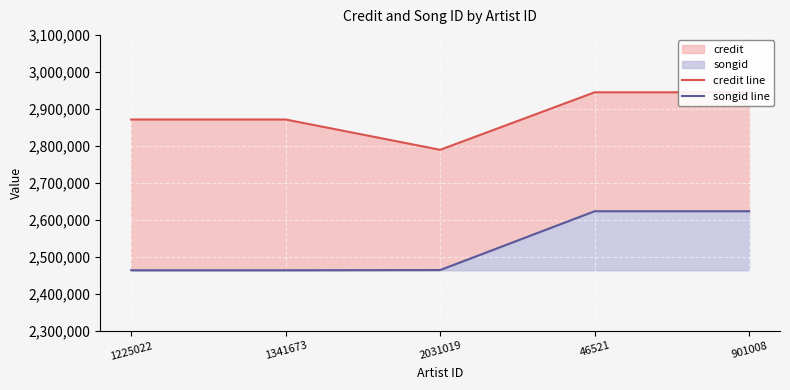

In credit line, how many points are lower than both neighbors (excluding endpoints)?

1